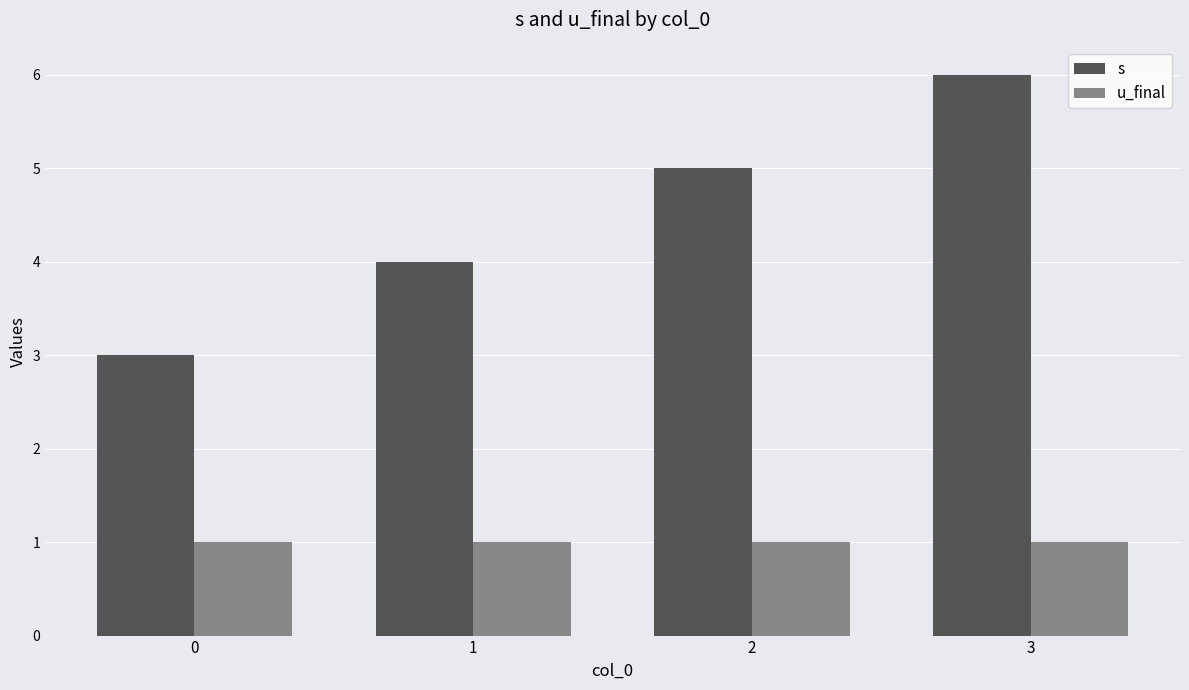

List the labels in order of s value, smallest first.

0, 1, 2, 3